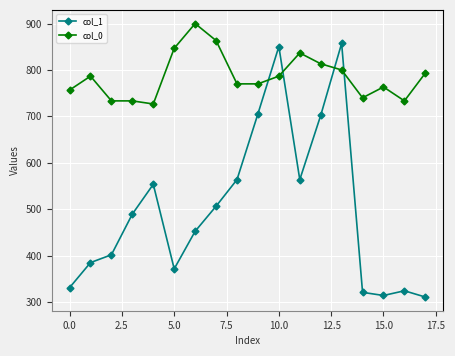

Which series ends up on top after the final intersection of col_1 and col_0?

col_0